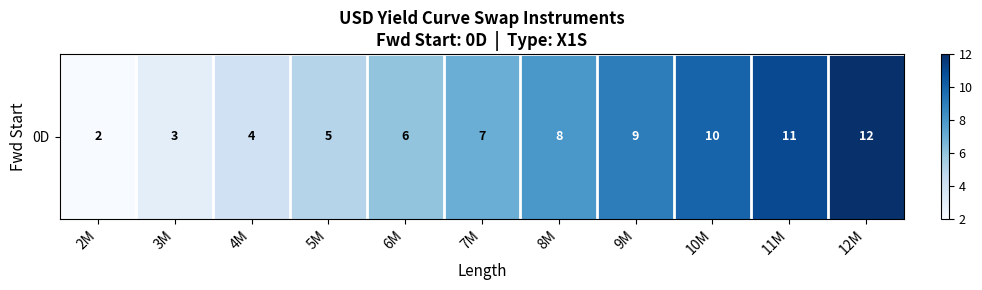

Reading left to right, extract all data points from this chart.

2	3	4	5	6	7	8	9	10	11	12